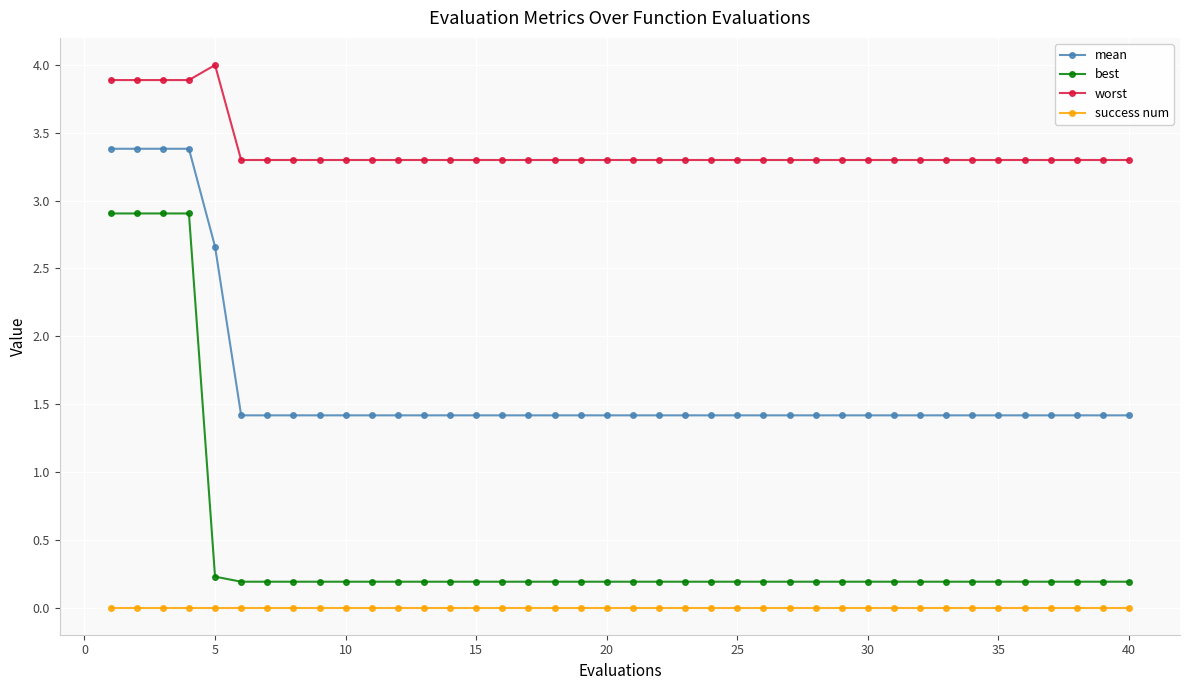

True or false: best and success num cross at least once.

False